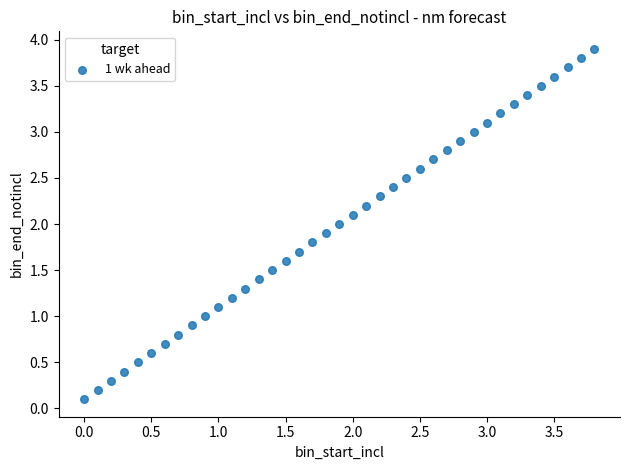

What is the range of Y values (max minus min)?

3.8